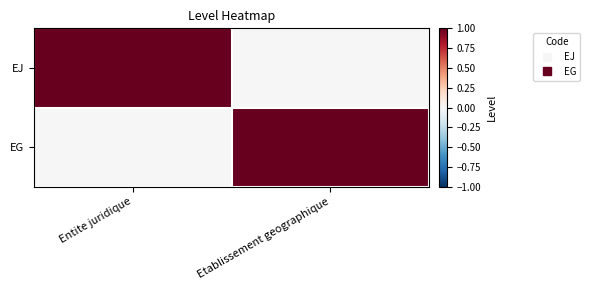

Reading left to right, transcribe all the data shown in this chart.

EJ: Entite juridique=1	Etablissement geographique=0
EG: Entite juridique=0	Etablissement geographique=1